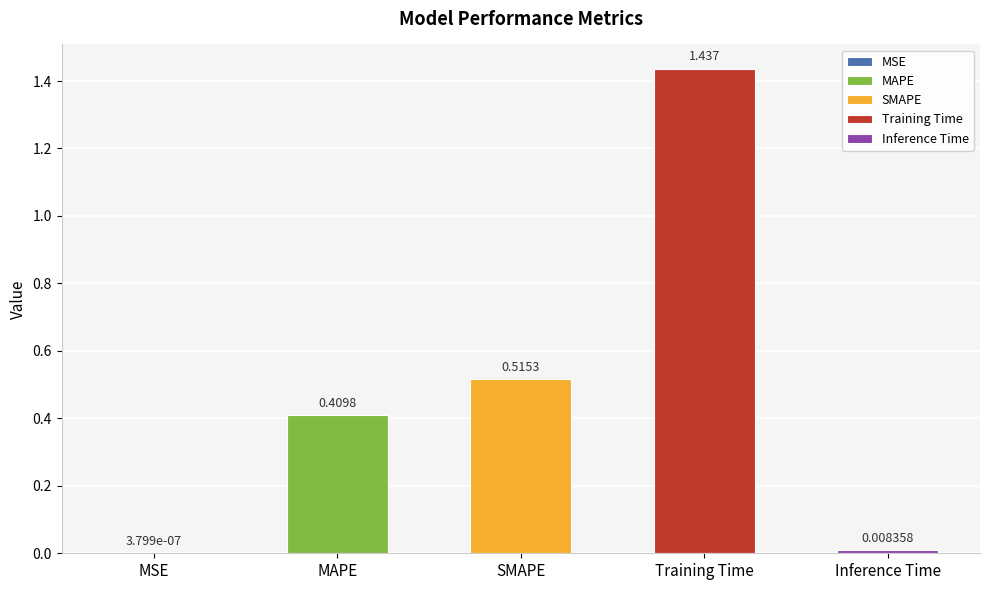

Where is the data nearest to the value 0?

MSE